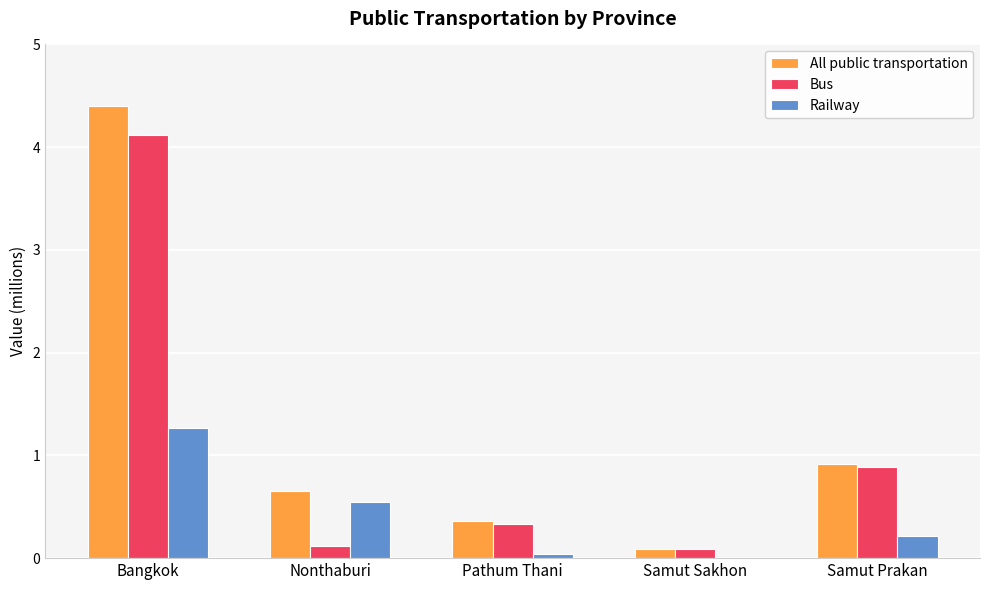

What is the highest value of the Railway series?

1.3